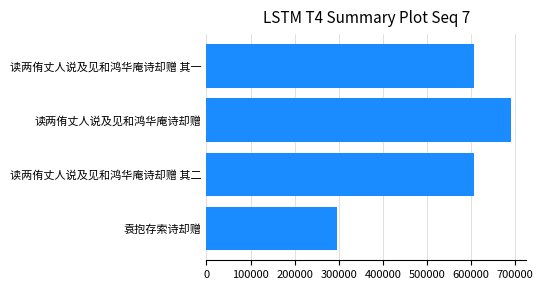

What is the sum of all values?

2197519